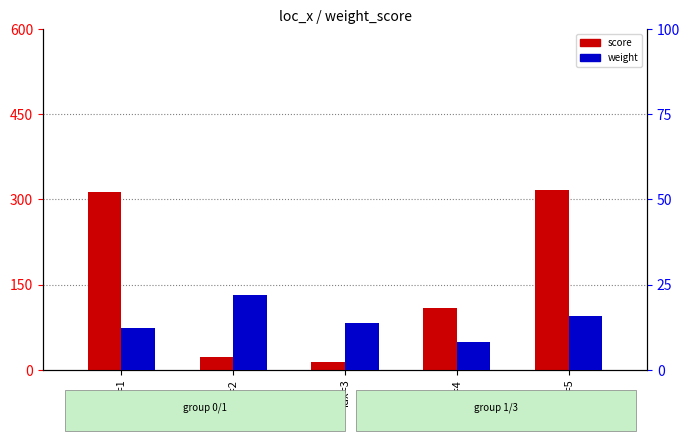

What is the difference between the highest and lowest values at idx=1?

300.0